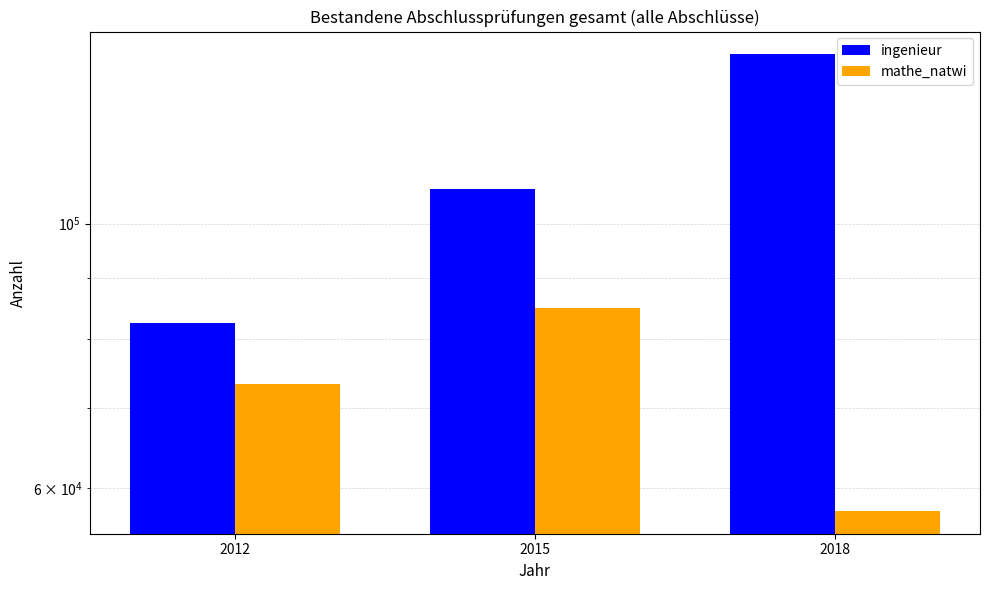

How many data points in ingenieur are above 107056?

1